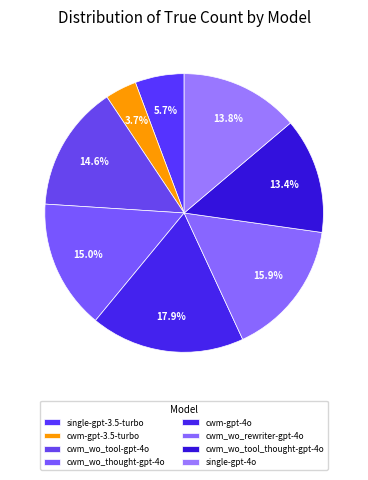

Rank the categories by value from highest to lowest.

cwm-gpt-4o, cwm_wo_rewriter-gpt-4o, cwm_wo_thought-gpt-4o, cwm_wo_tool-gpt-4o, single-gpt-4o, cwm_wo_tool_thought-gpt-4o, single-gpt-3.5-turbo, cwm-gpt-3.5-turbo